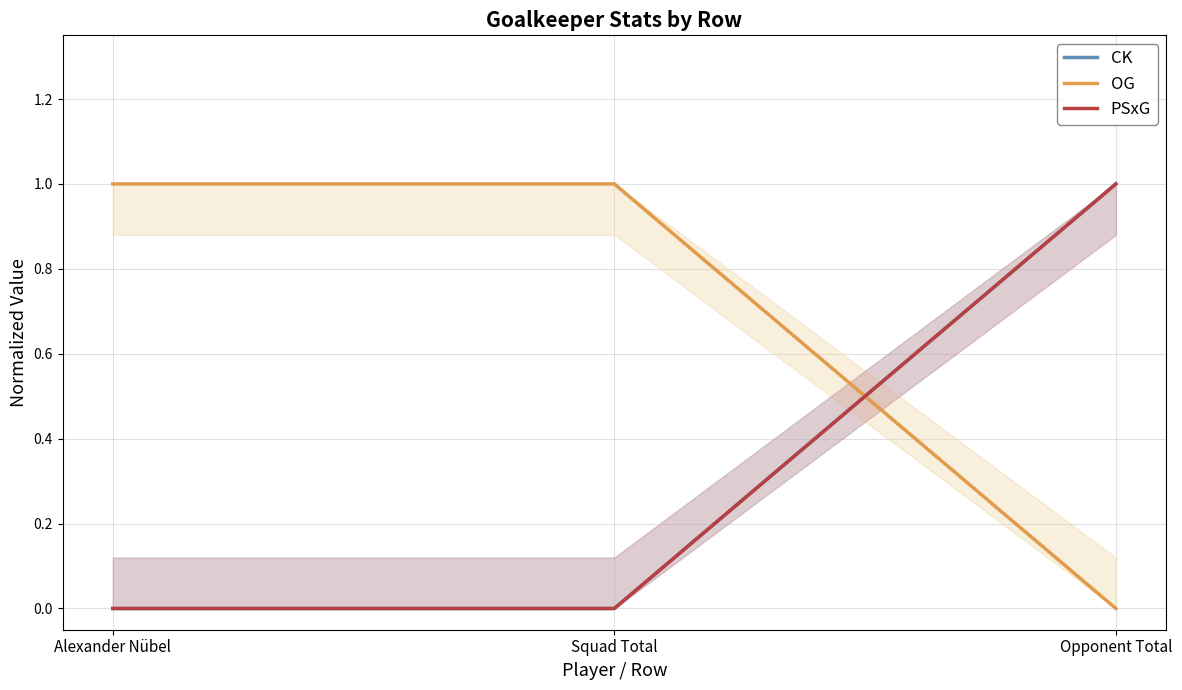

What is the label of the 1st point from the left?

Alexander Nübel